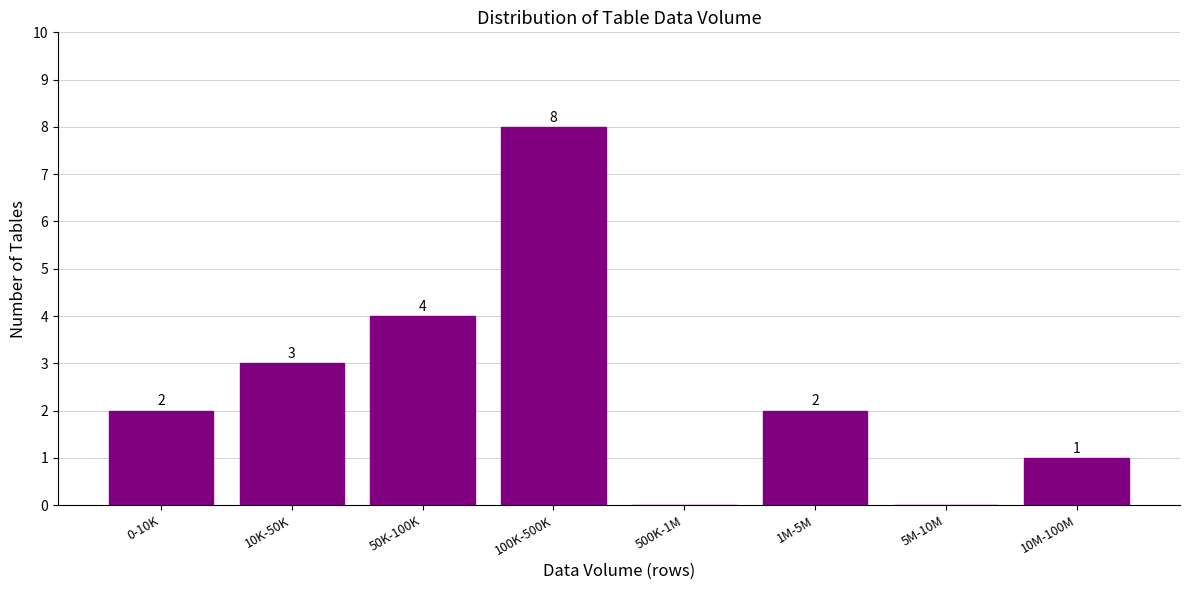

Reading left to right, list all the values displayed in this chart.

0-10K=2	10K-50K=3	50K-100K=4	100K-500K=8	500K-1M=0	1M-5M=2	5M-10M=0	10M-100M=1